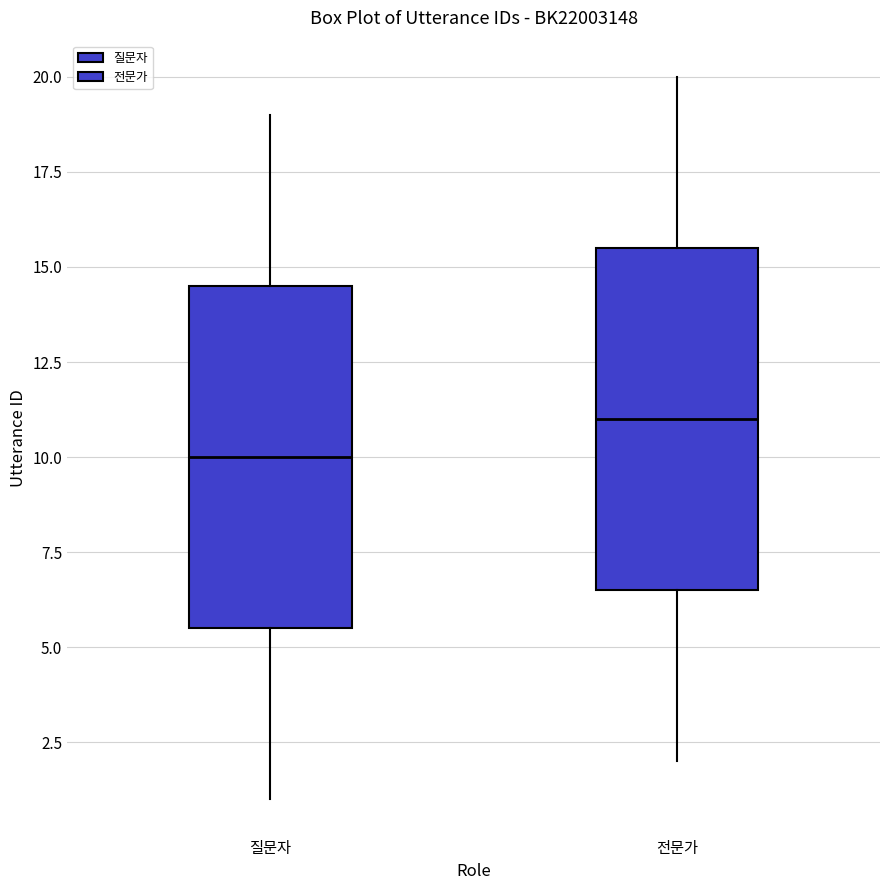

Reading left to right, transcribe this box plot: for each box, give where its median line is, the range the box spans, and where its two whiskers end, as read against the y-axis. The values are not printed on the chart, so give them approximately, as read against the axis.

질문자: median 10.0, box 5.5 to 14.5, whiskers 1.0 to 19.0
전문가: median 11.0, box 6.5 to 15.5, whiskers 2.0 to 20.0